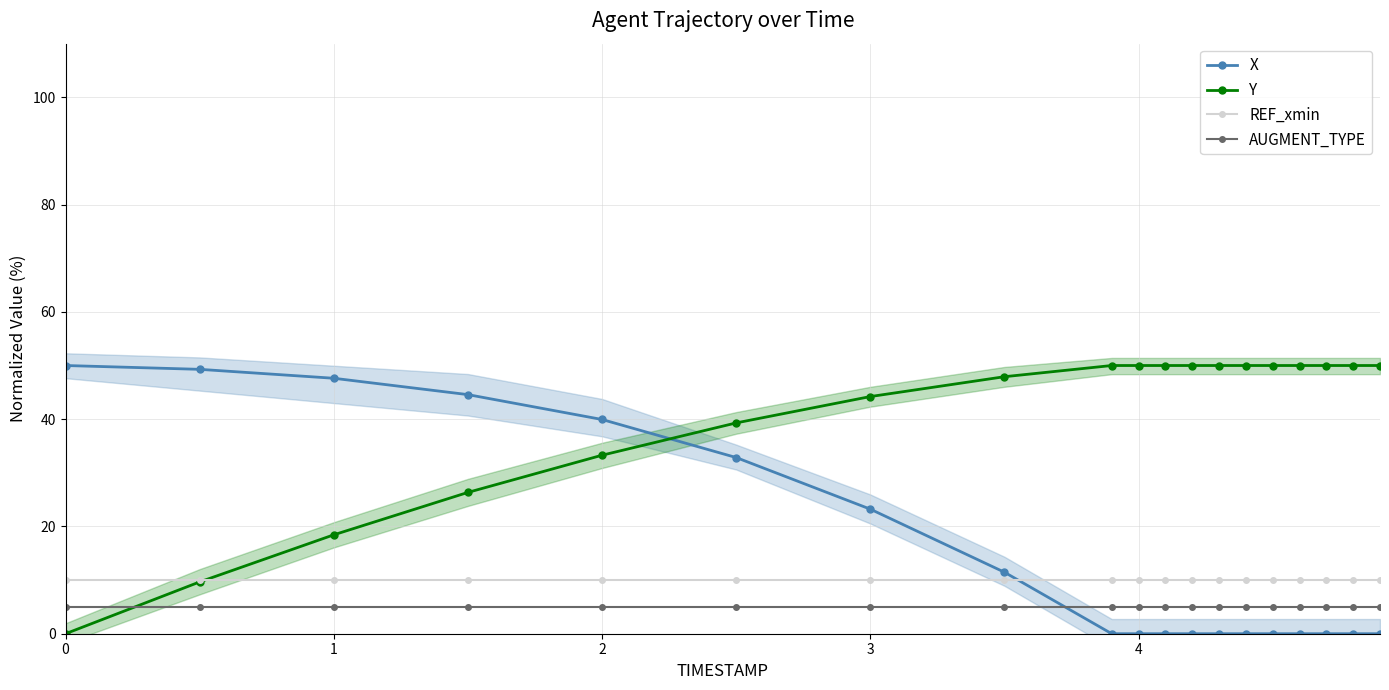

At which label is X closest to 25?

3